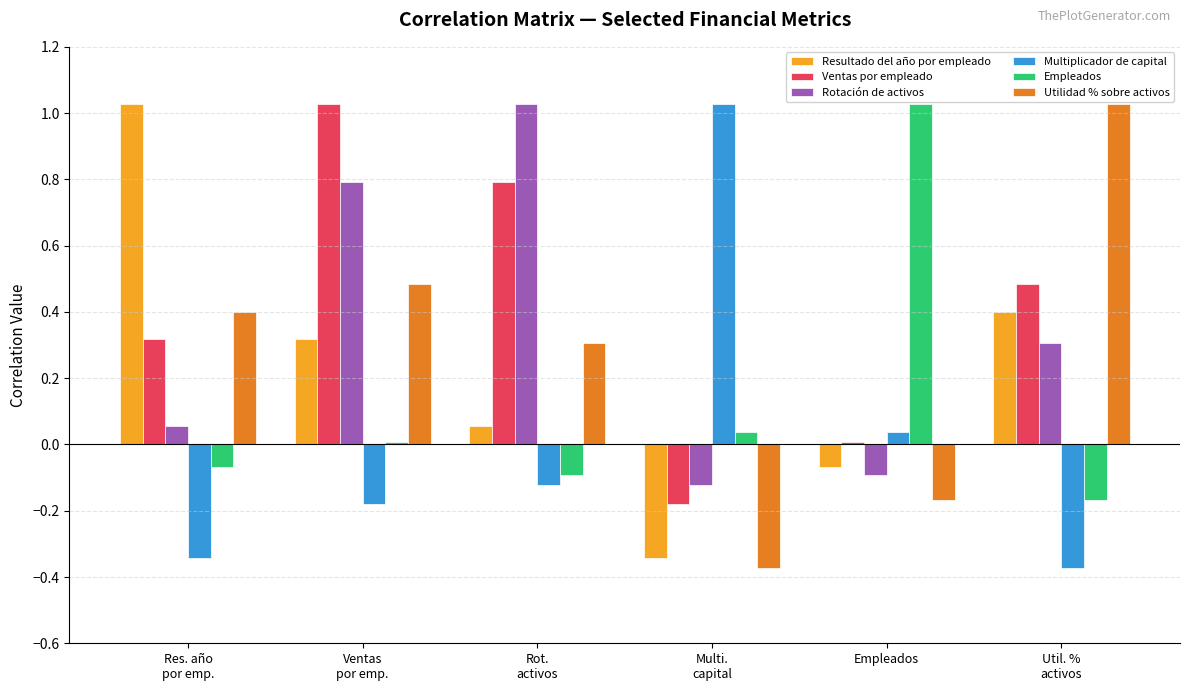

At which label does Multiplicador de capital reach its minimum?

Util. %
activos